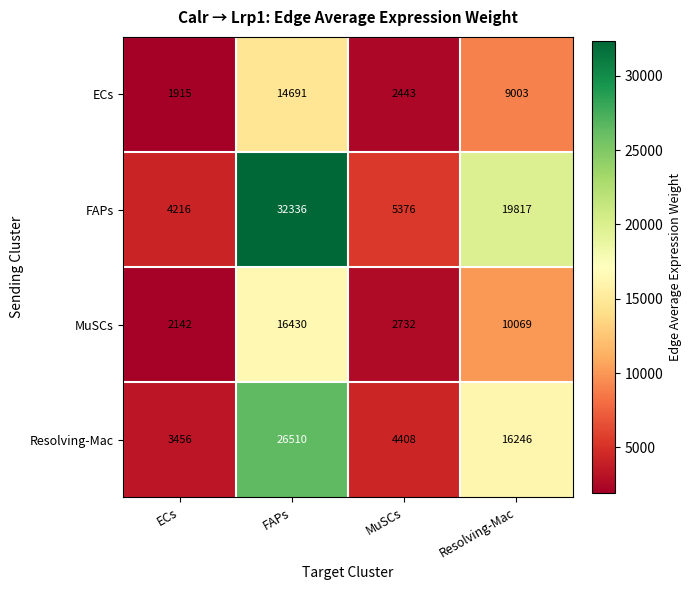

The Resolving-Mac series shows 1449 at ECs. True or false?

False